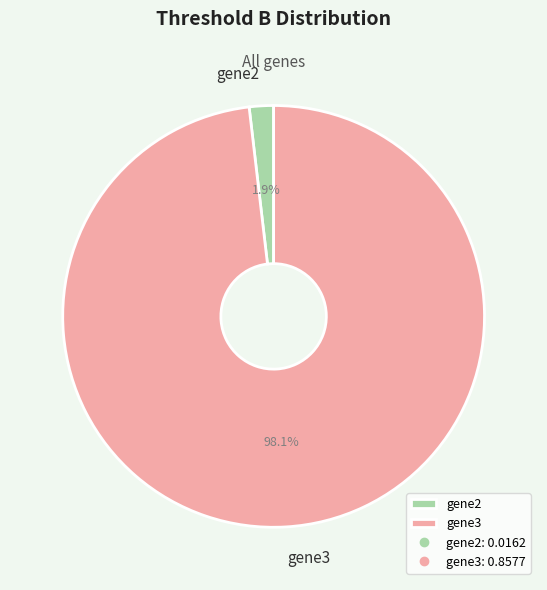

Is gene2 the majority of the pie?

No